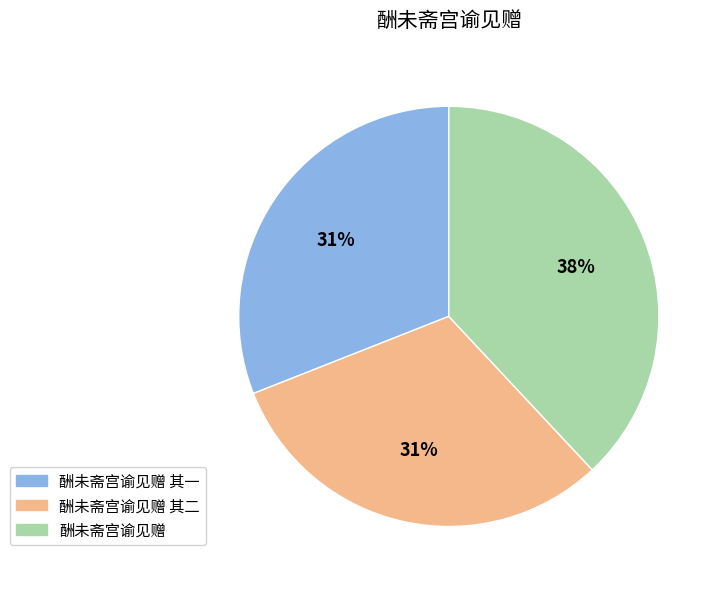

Which category has the biggest portion of the pie?

酬未斋宫谕见赠